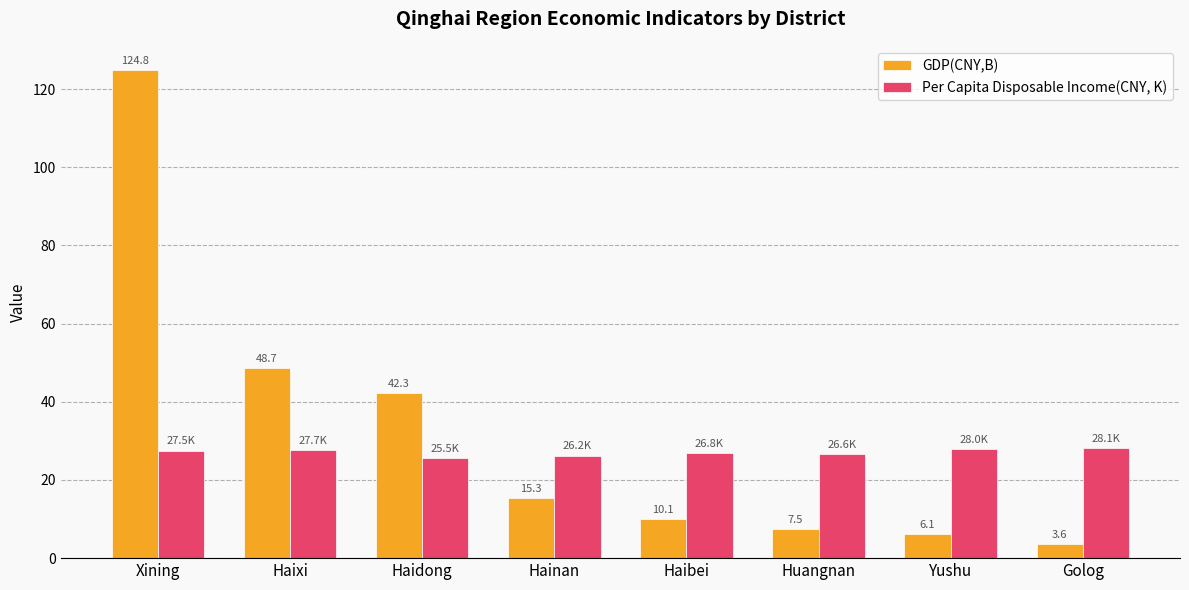

Does the chart contain any negative values?

No